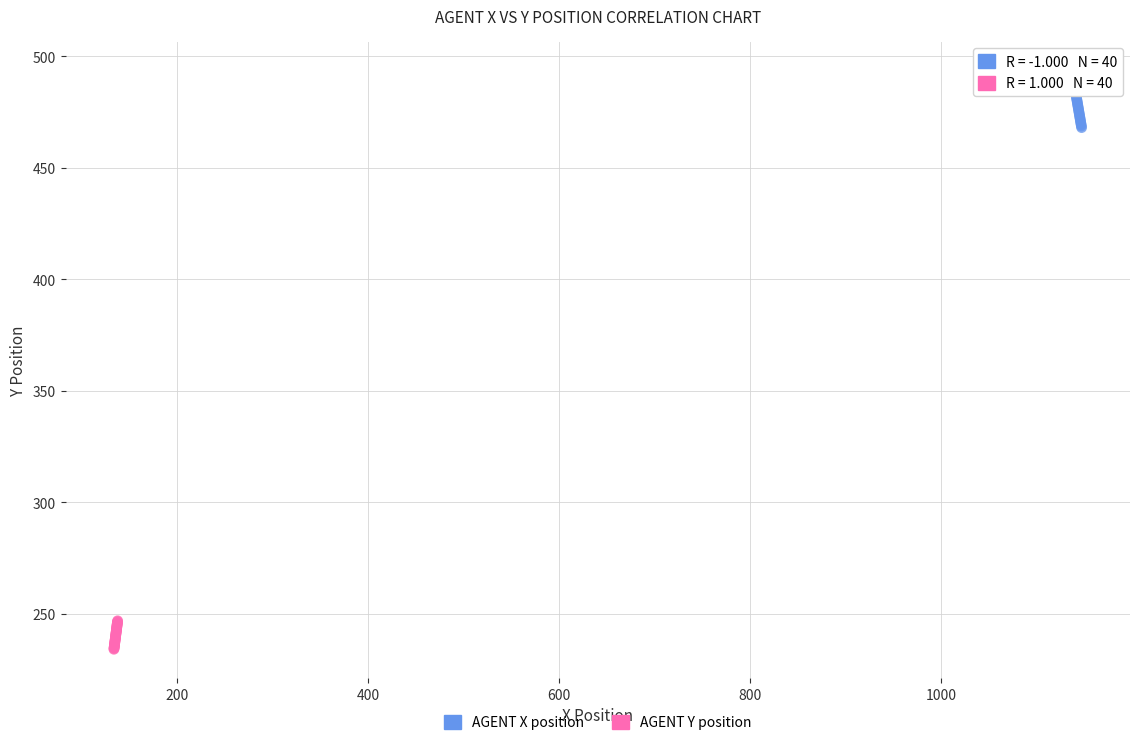

Which series has the widest spread of Y values?

AGENT X position